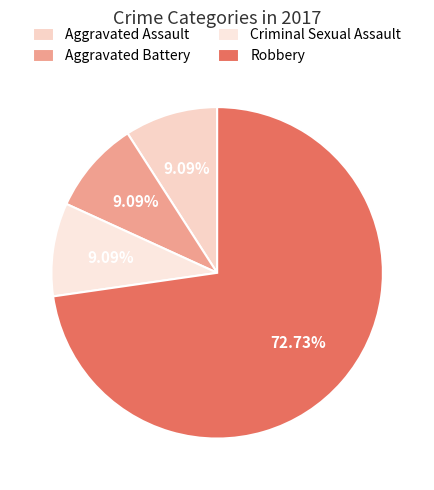

What percentage do Criminal Sexual Assault and Robbery together represent?

81.8%